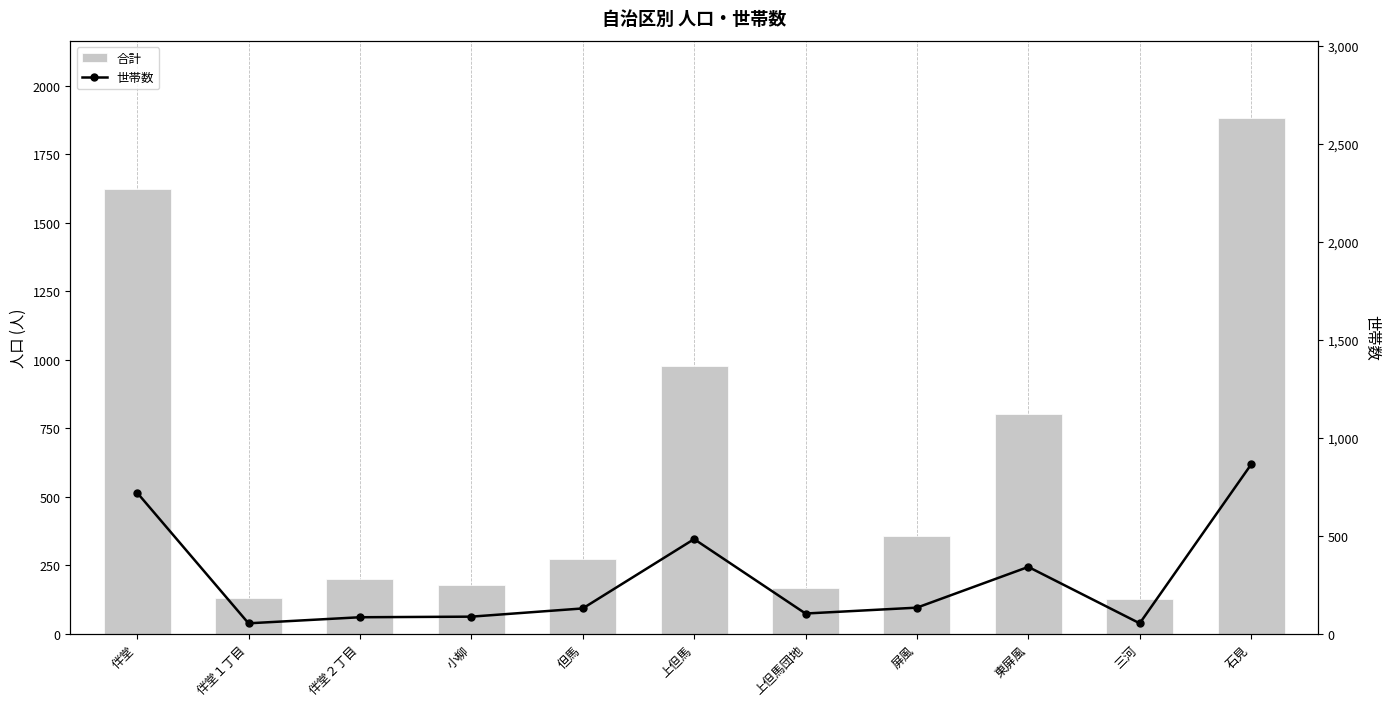

List the series in order of their overall mean, lowest first.

世帯数, 合計